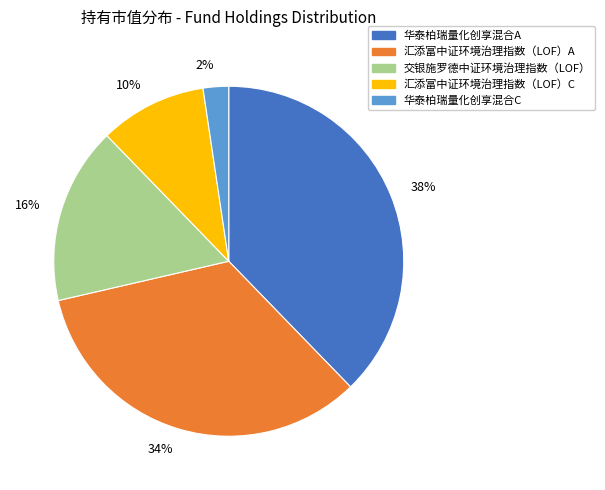

Does any single category account for the majority?

No